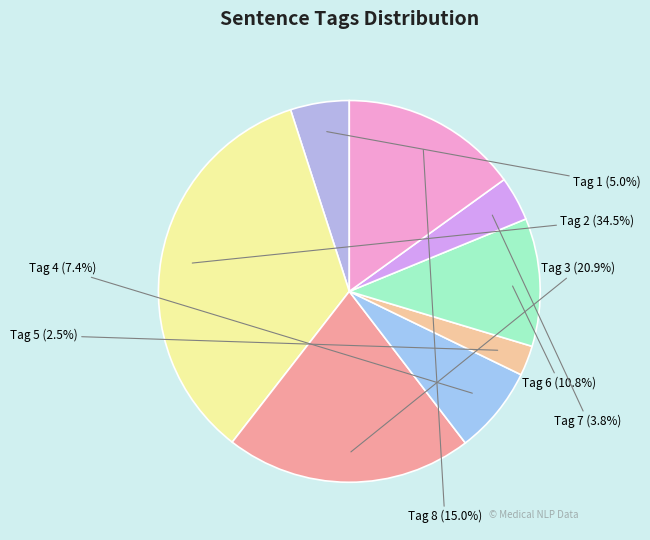

What is the ratio of the value at Tag 3 to the value at Tag 8?

1.4